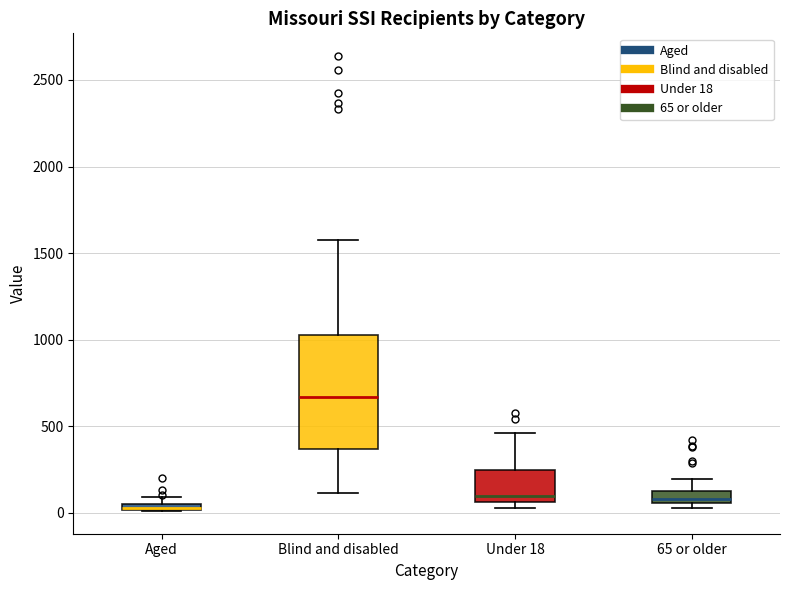

Where is the lower edge of the box for Under 18 on the y-axis? The values are not printed on the chart, so give them approximately, as read against the axis.

50